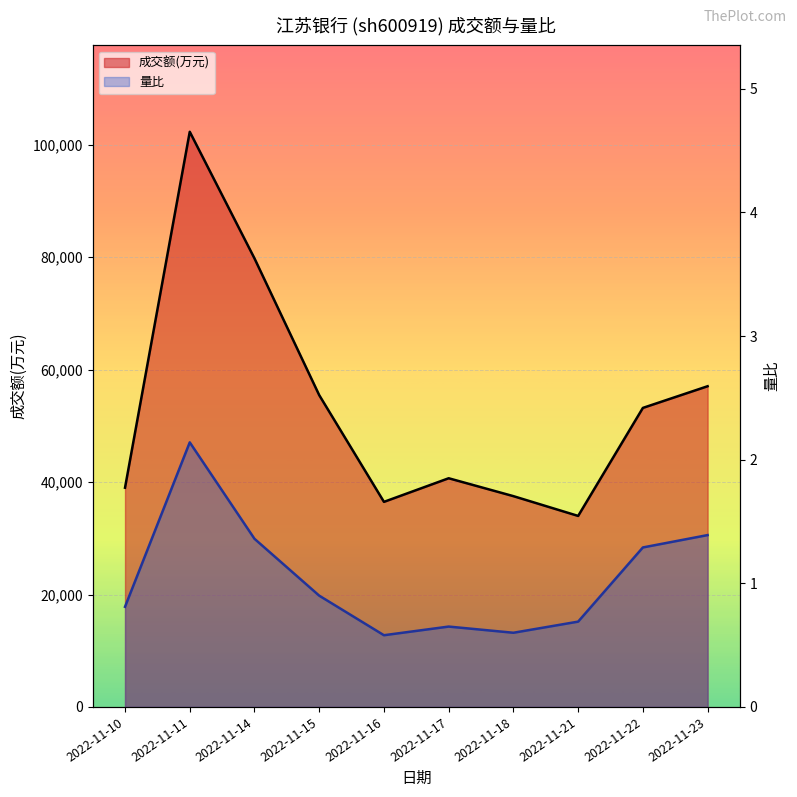

What is the average value of the 量比 series?

1.0